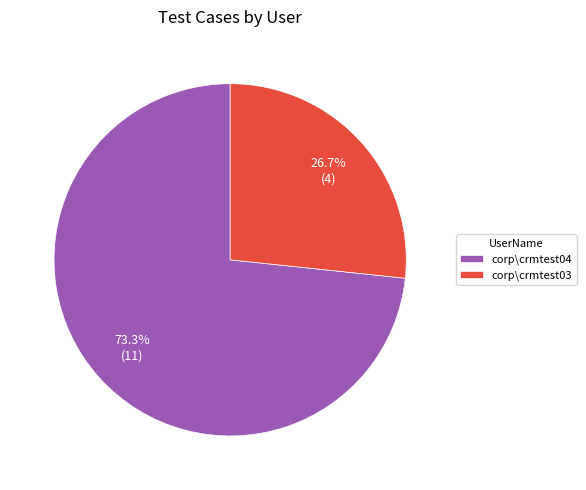

How much of the chart is everything except corp\crmtest04?

26.7%